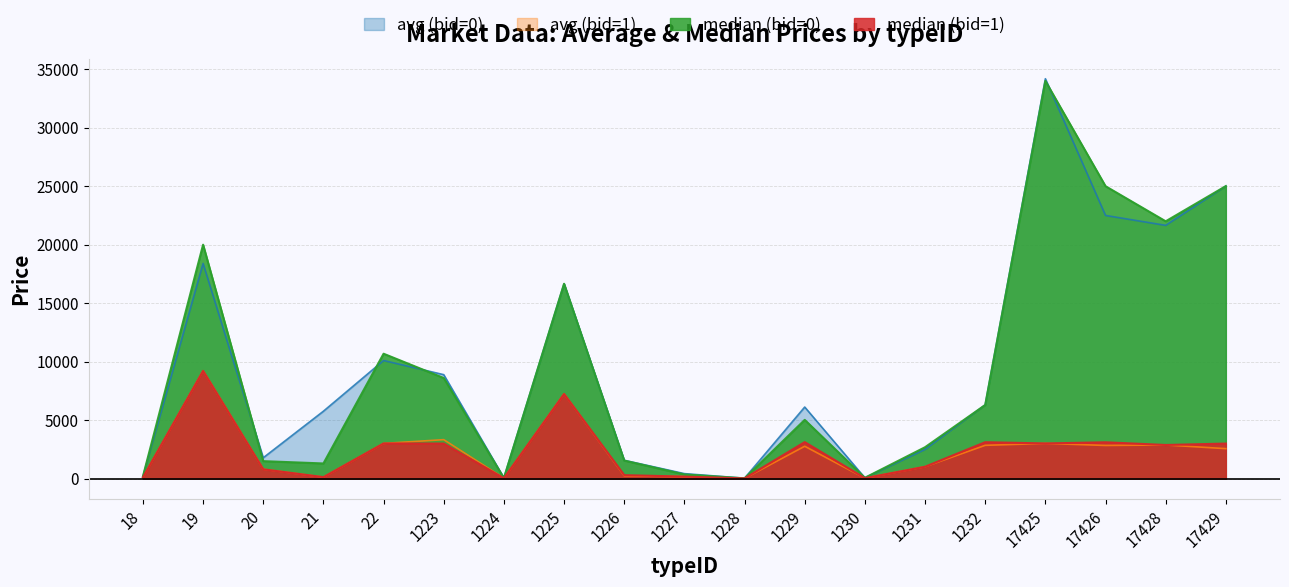

What is the value of the median (bid=0) point at the 12th from the left?

5025.0